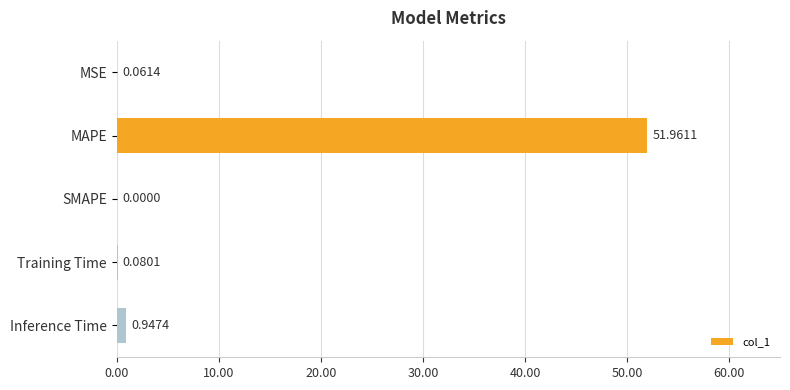

Which has a higher value, MSE or MAPE?

MAPE